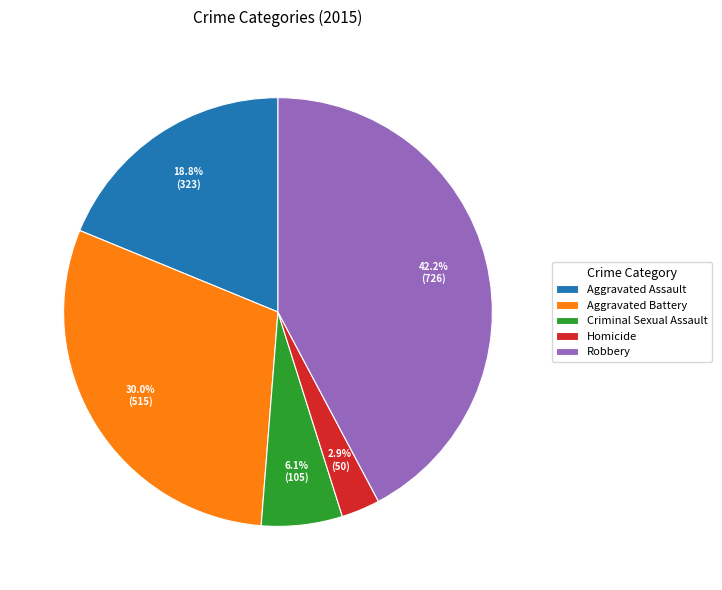

Does any single category account for the majority?

No